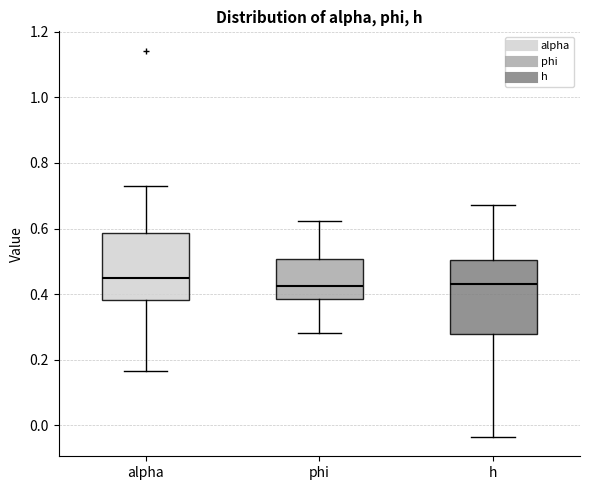

Reading left to right, transcribe this box plot: for each box, give where its median line is, the range the box spans, and where its two whiskers end, as read against the y-axis. The values are not printed on the chart, so give them approximately, as read against the axis.

alpha: median 0.46, box 0.38 to 0.58, whiskers 0.16 to 0.72
phi: median 0.42, box 0.38 to 0.50, whiskers 0.28 to 0.62
h: median 0.44, box 0.28 to 0.50, whiskers -0.04 to 0.68